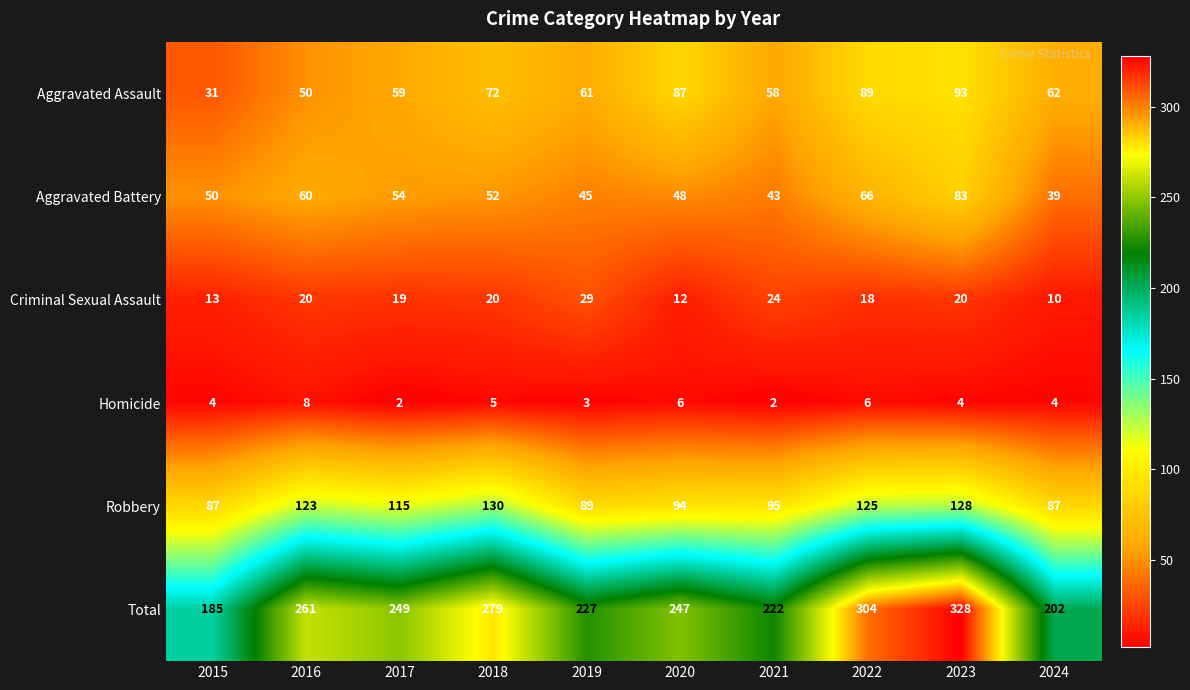

Between 2019 and 2020, which series saw the biggest shift?

Aggravated Assault